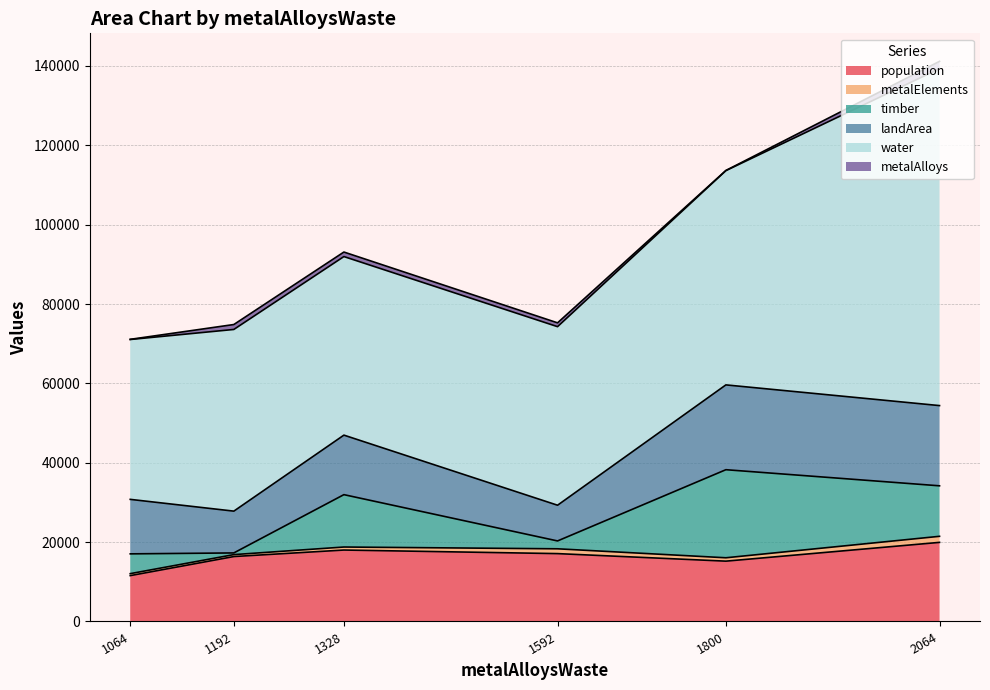

At which category is the sum across all series the highest?

2064